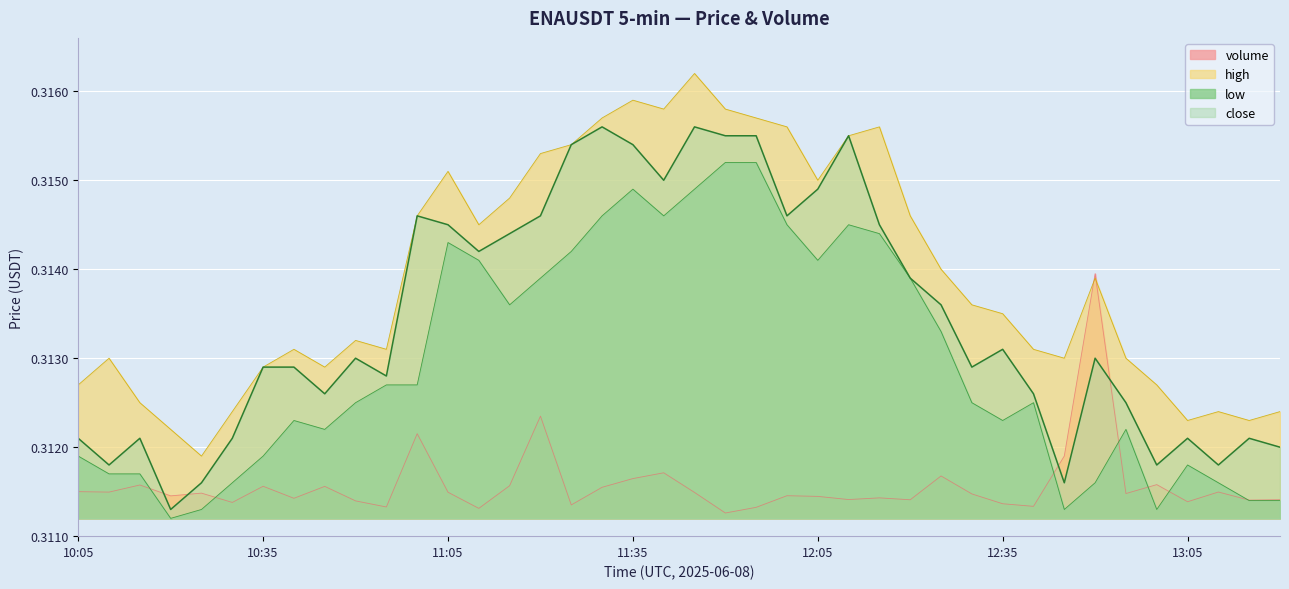

True or false: high has more than 1 interior local peaks.

True